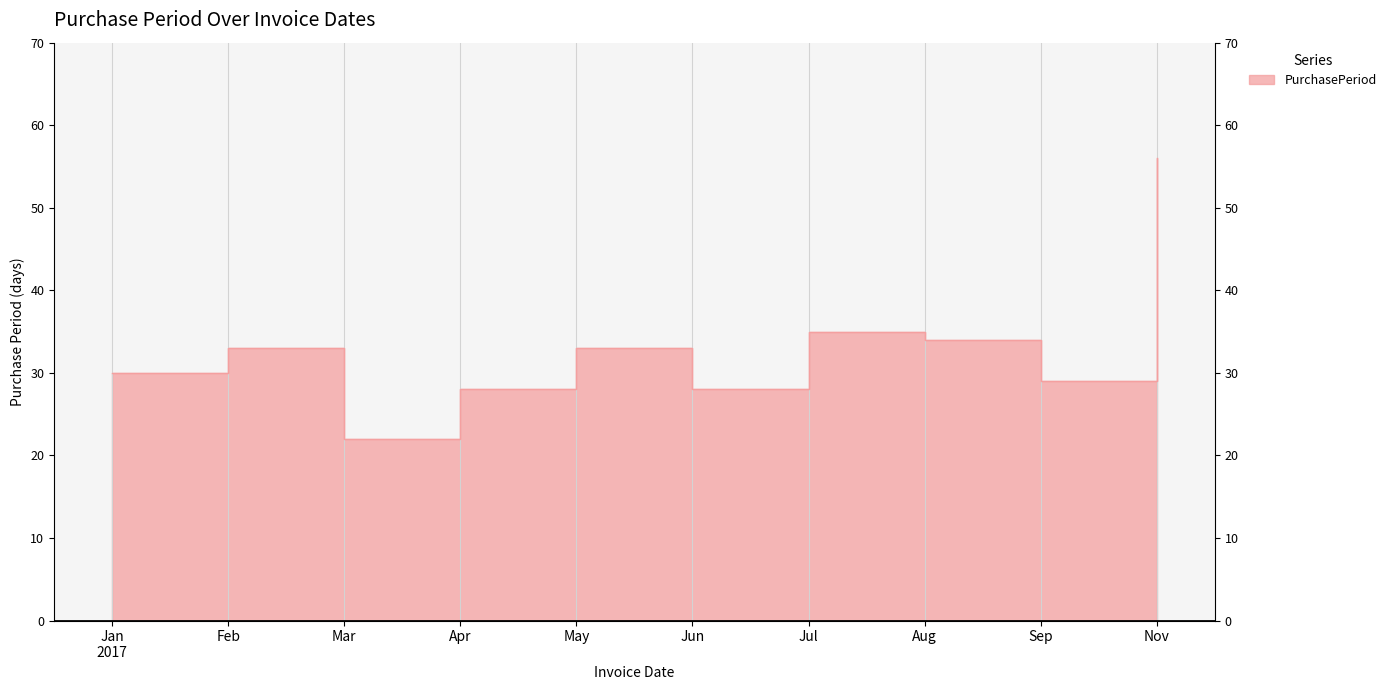

Approximately how many times larger is the value at 2017-07-19 compared to 2017-05-17?

1.1